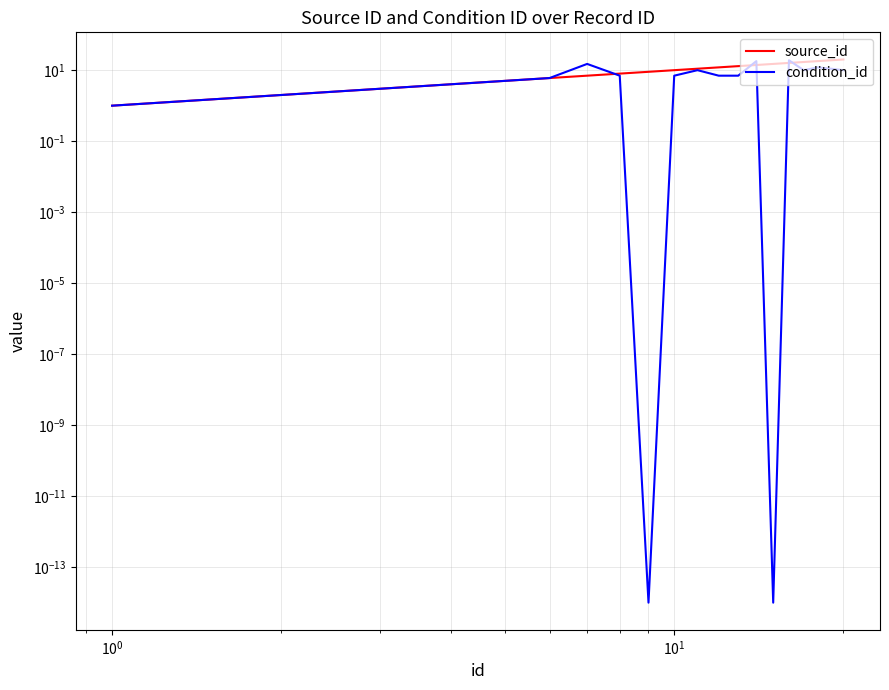

Reading left to right, list all the values displayed in this chart.

source_id: 1.0	2.0	3.0	4.0	5.0	6.0	7.0	8.0	9.0	10.0	11.0	12.0	13.0	14.0	15.0	16.0	17.0	18.0	19.0	20.0
condition_id: 1.0	2.0	3.0	4.0	5.0	6.0	15.0	7.0	0.0	7.0	10.0	7.0	7.0	18.0	0.0	19.0	10.0	12.0	11.0	10.0